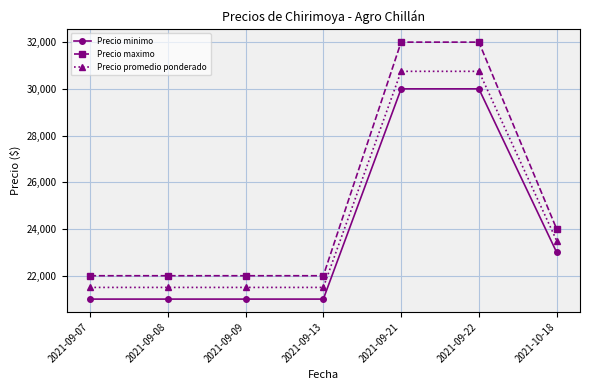

Count the Precio promedio ponderado values in the range 21500 to 30750.

7